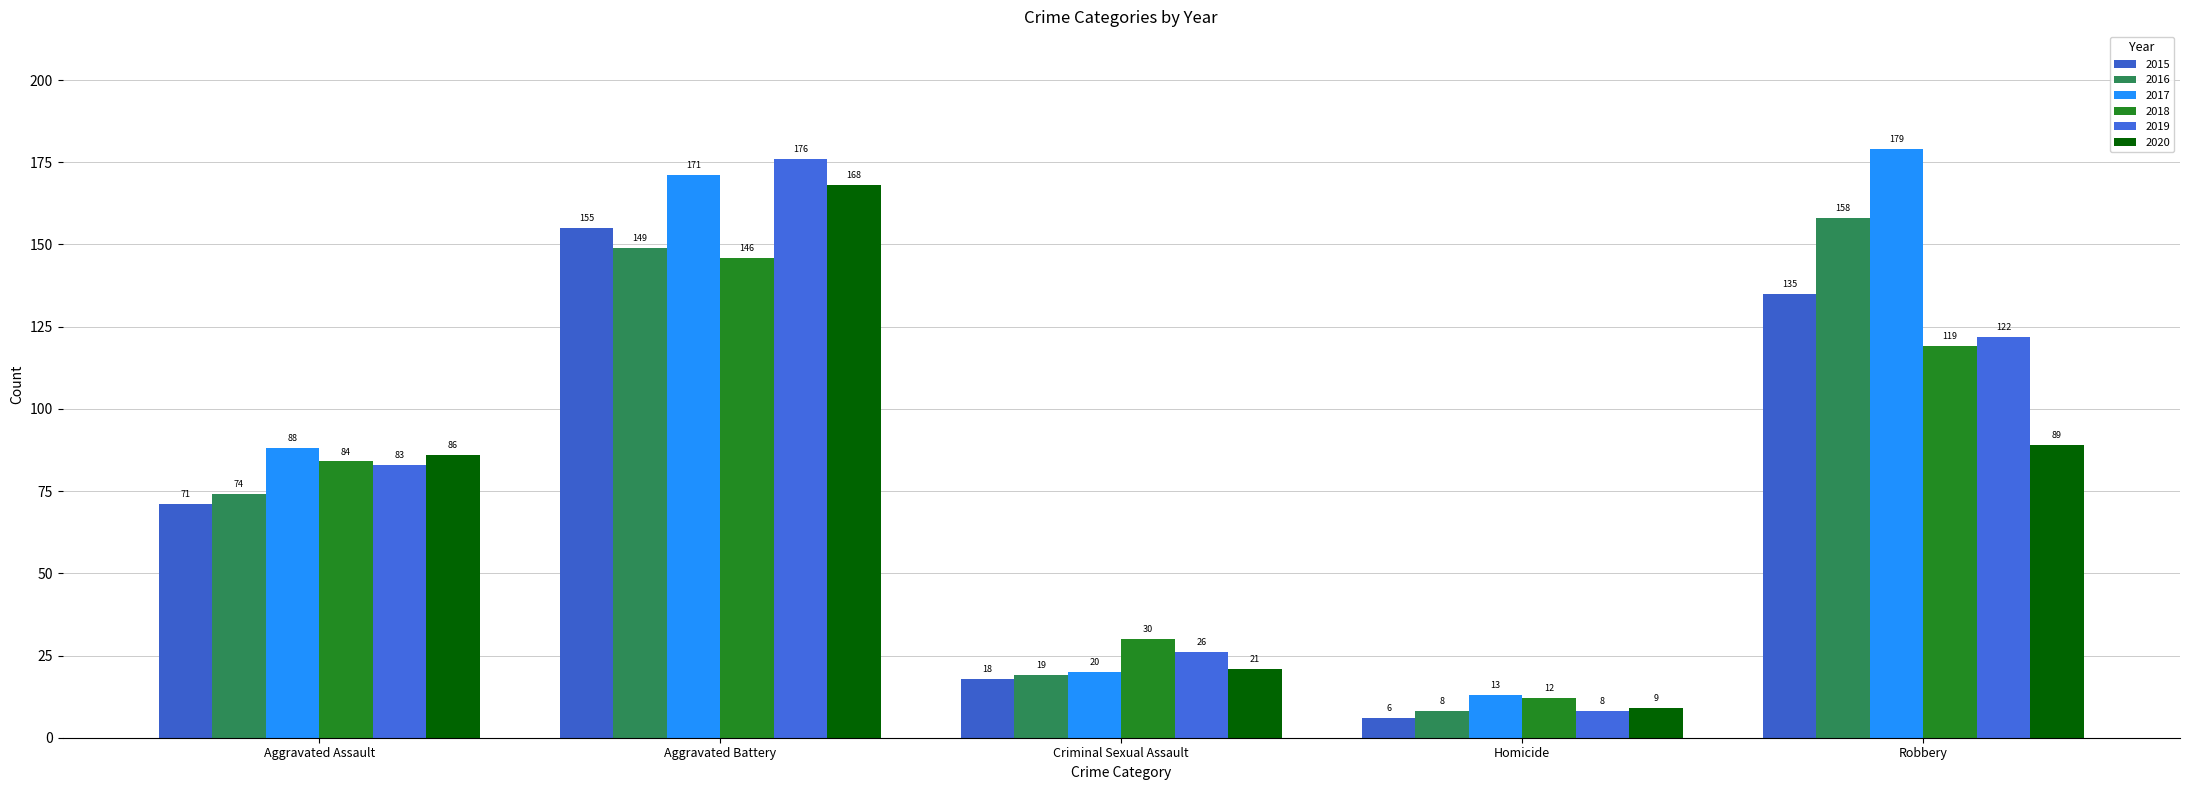

At which label does 2016 reach its minimum?

Homicide